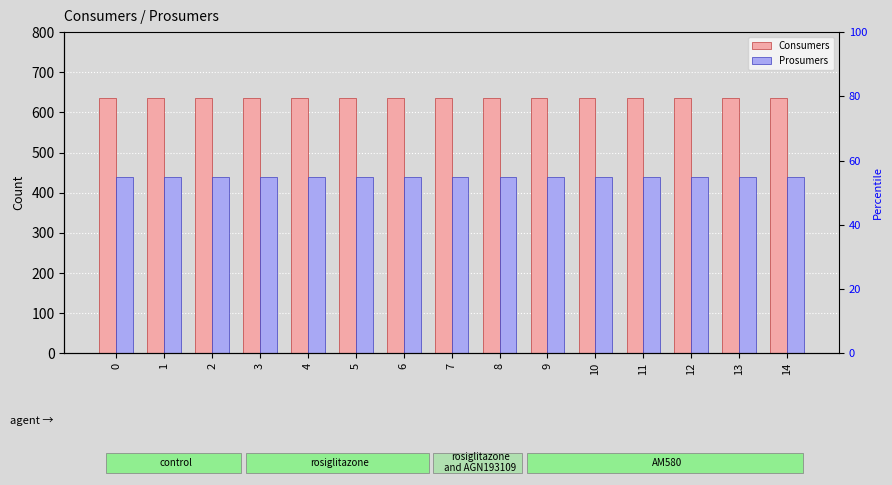

At how many categories does at least one series exceed 476?

15